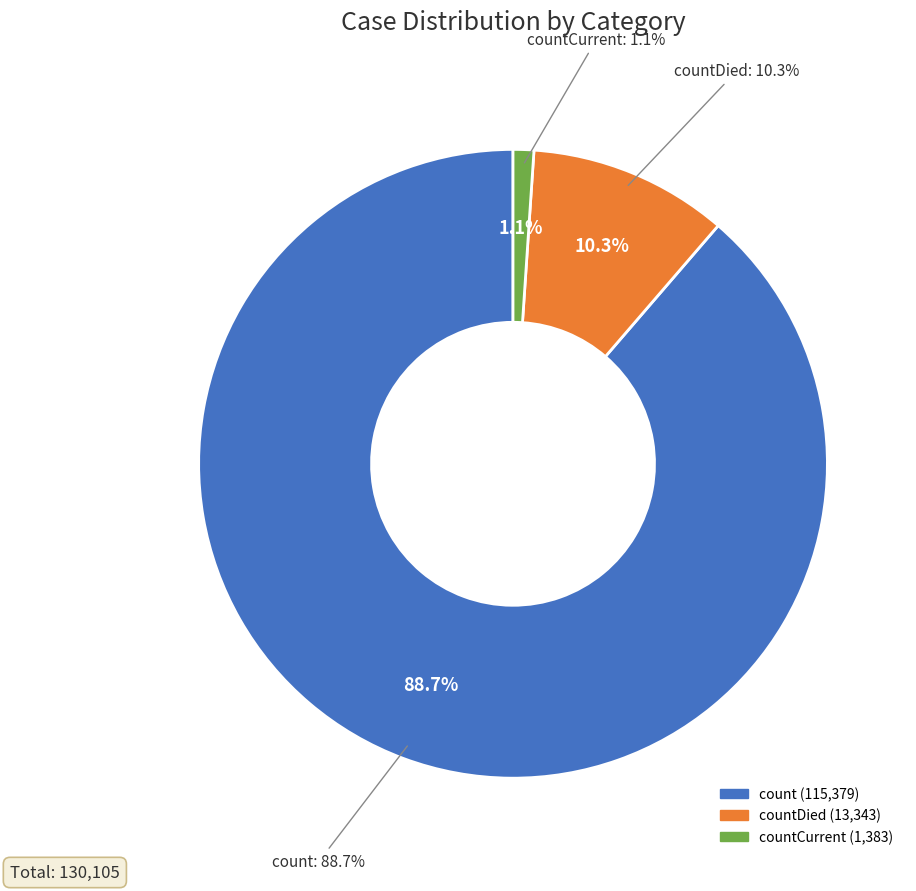

How many slices are in this pie chart?

3